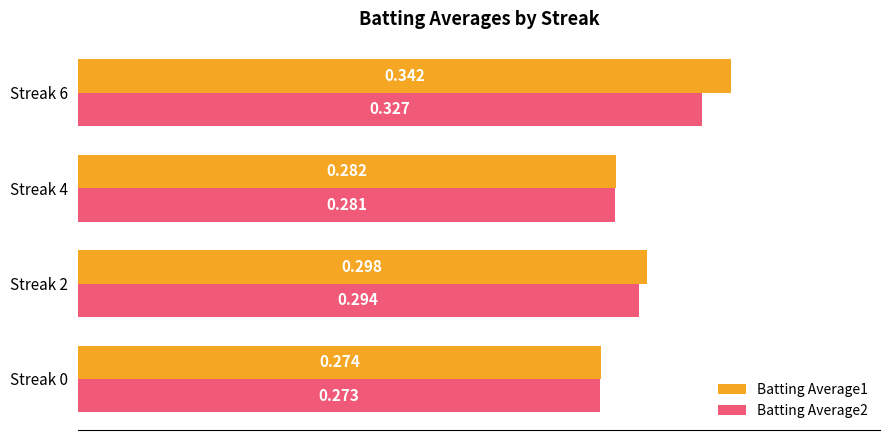

Is the value of Batting Average2 at Streak 0 greater than the value of Batting Average1 at Streak 2?

No